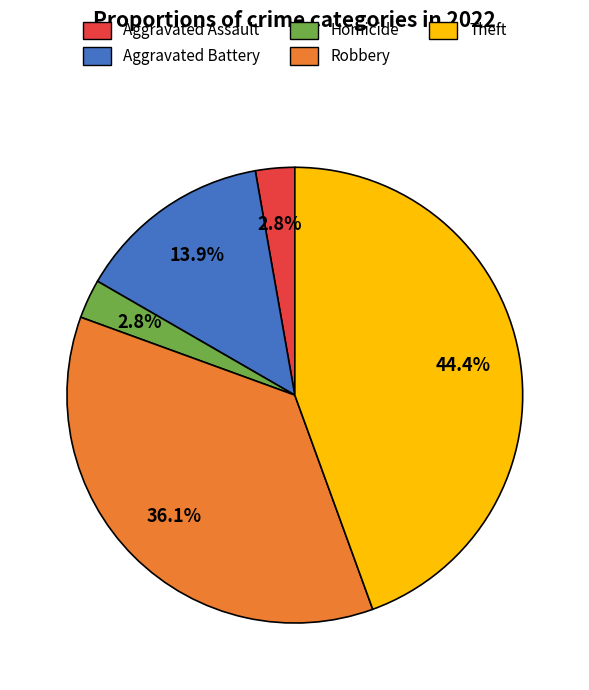

To the nearest percent, what portion does Aggravated Battery represent?

14%